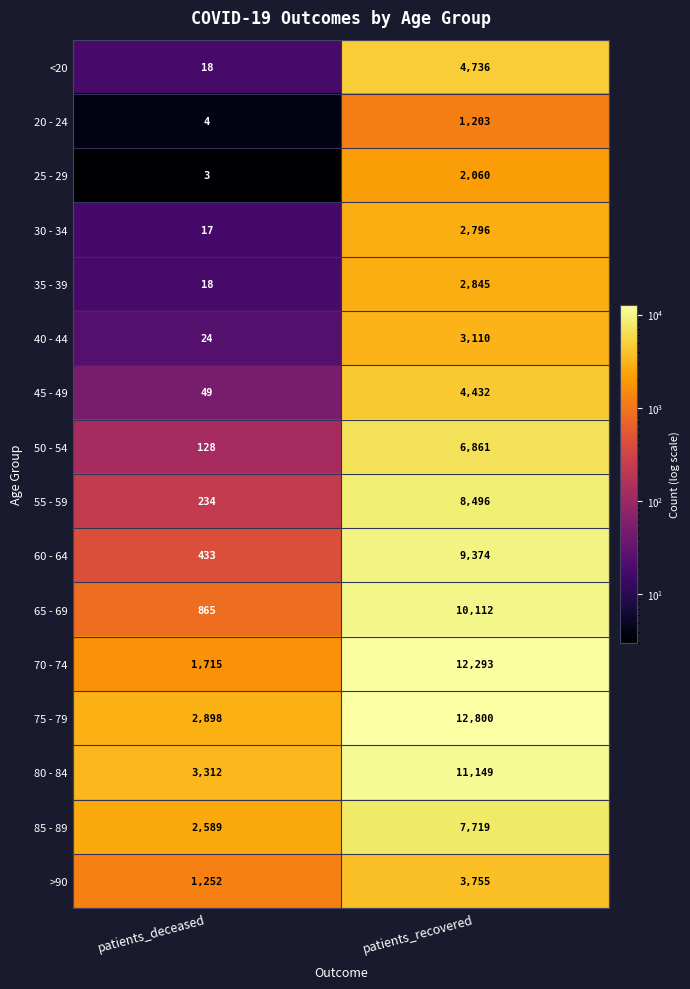

Is it true that 65 - 69 equals 10112 at patients_recovered?

True